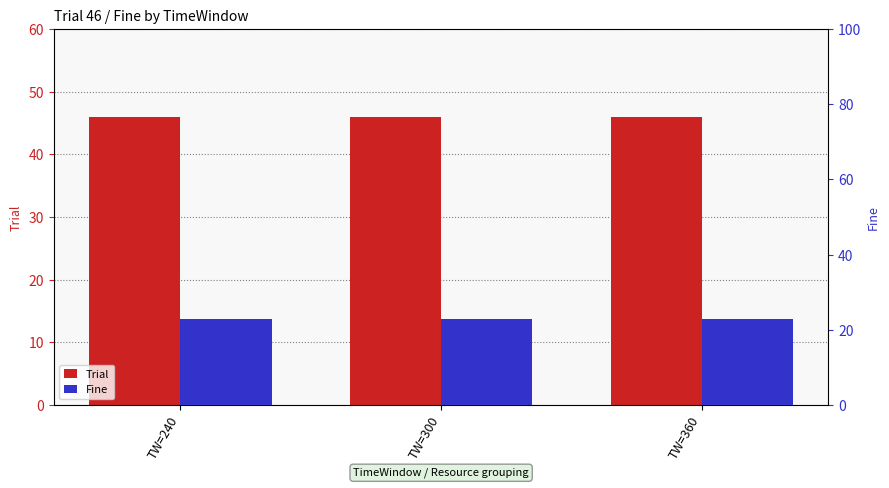

What is the minimum value shown in the chart?

23